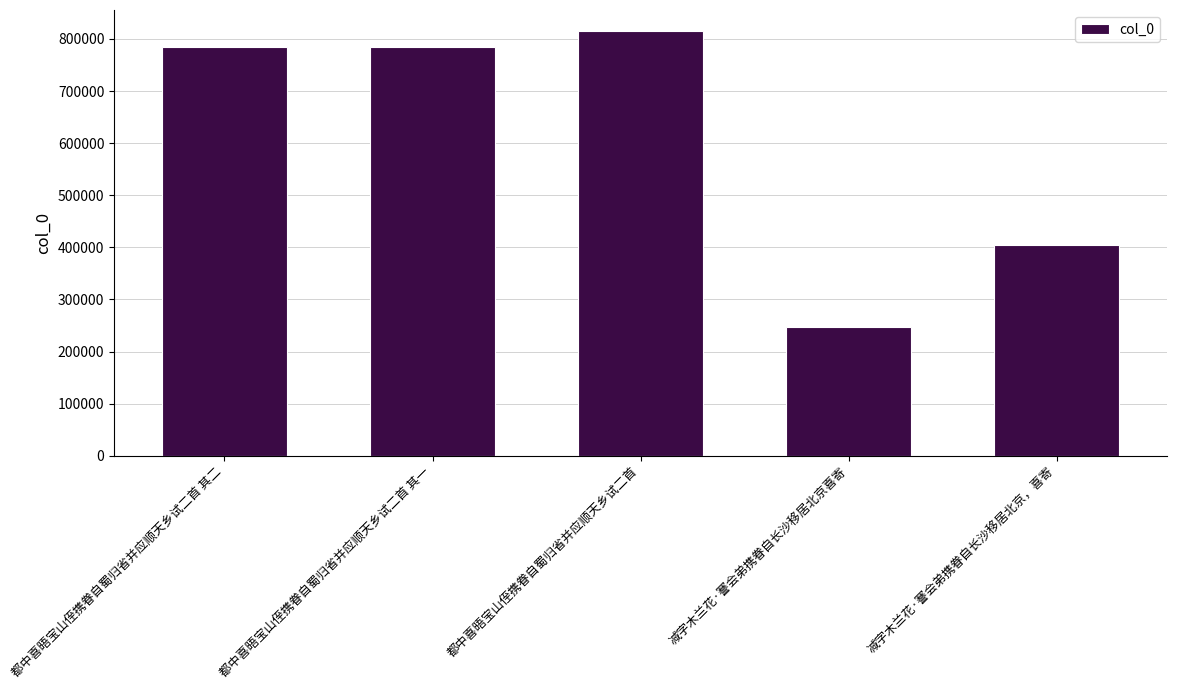

The value at 都中喜晤宝山侄携眷自蜀归省并应顺天乡试二首 其一 is 1181828. True or false?

False